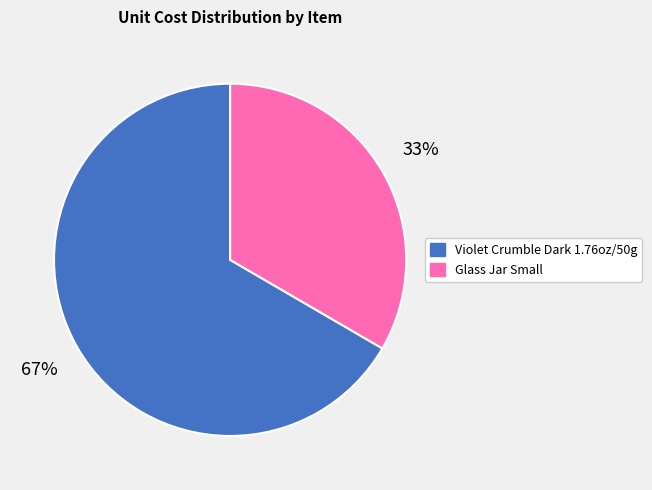

To the nearest percent, what is the average slice percentage?

50%